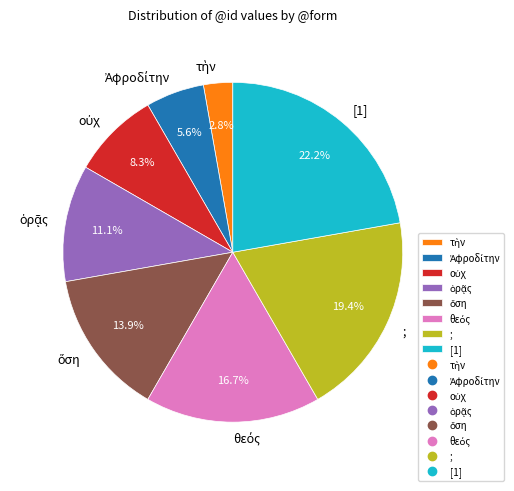

What portion of the pie excludes ;?

80.6%